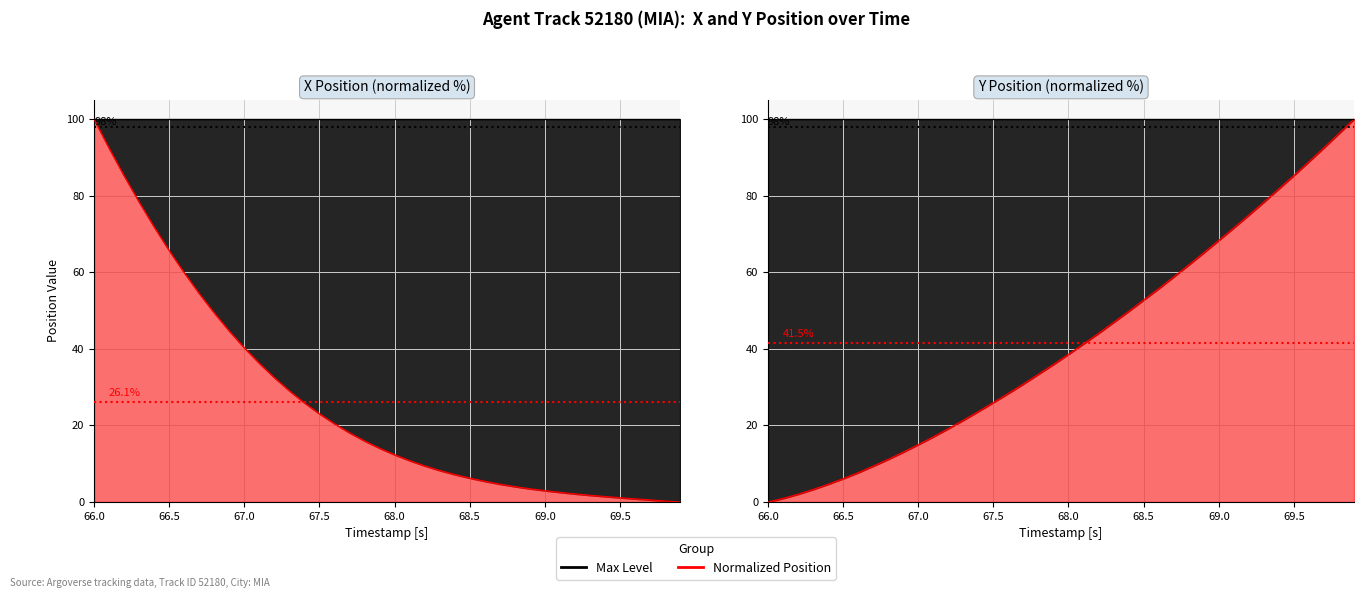

The value of X at 67.7 is 28.6. True or false?

False